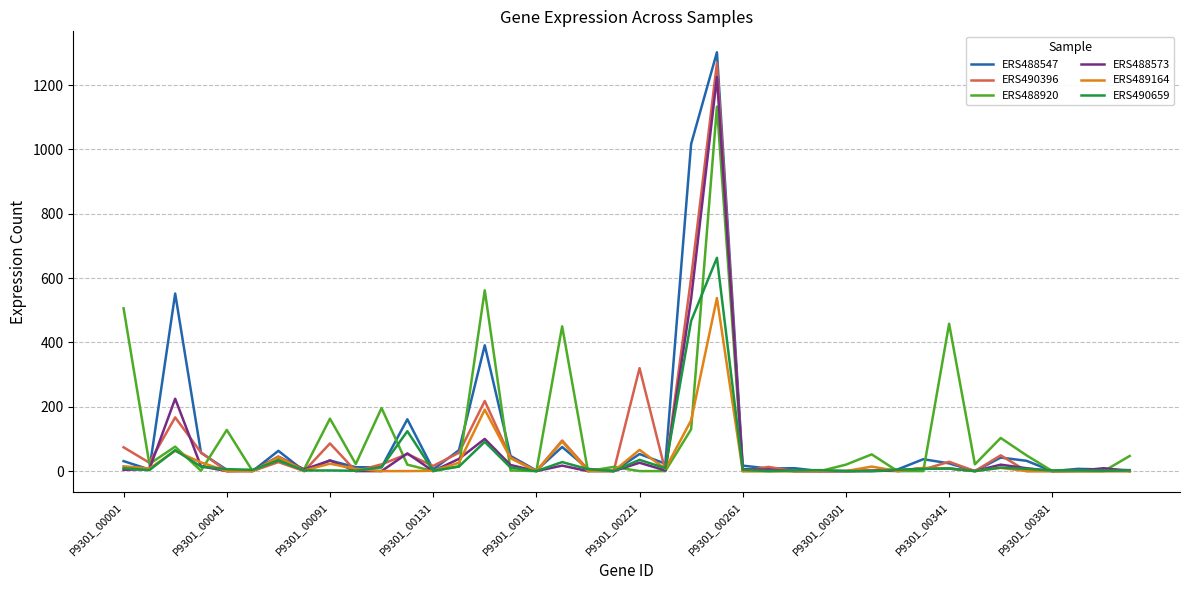

What is the greatest value displayed?

1302